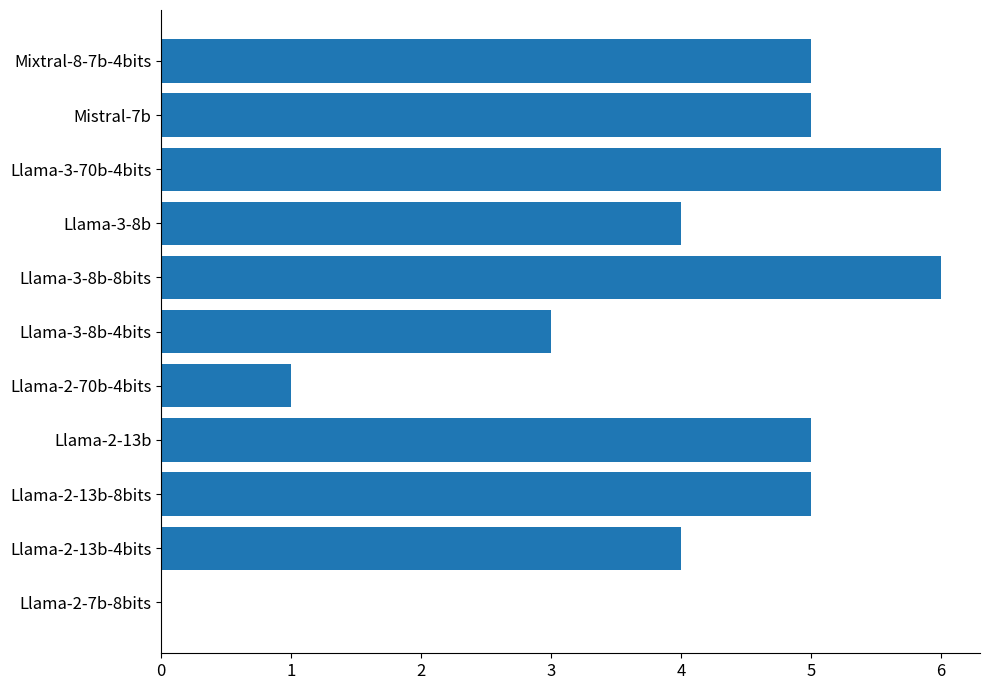

What is the sum of all values?

44